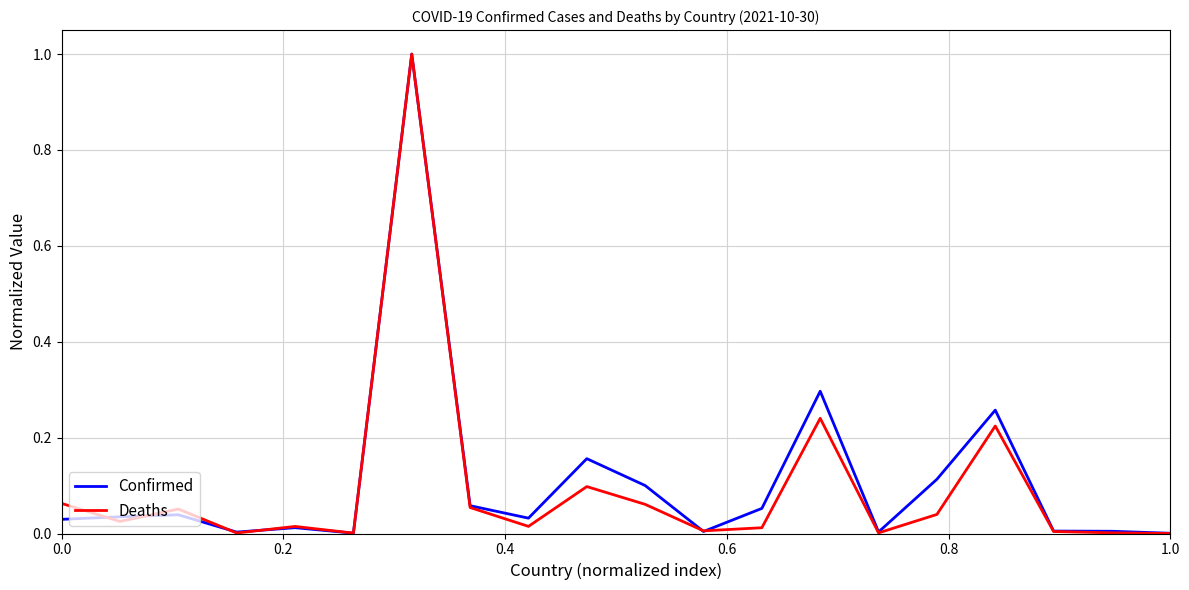

Does the chart display data point markers on the line(s)?

No